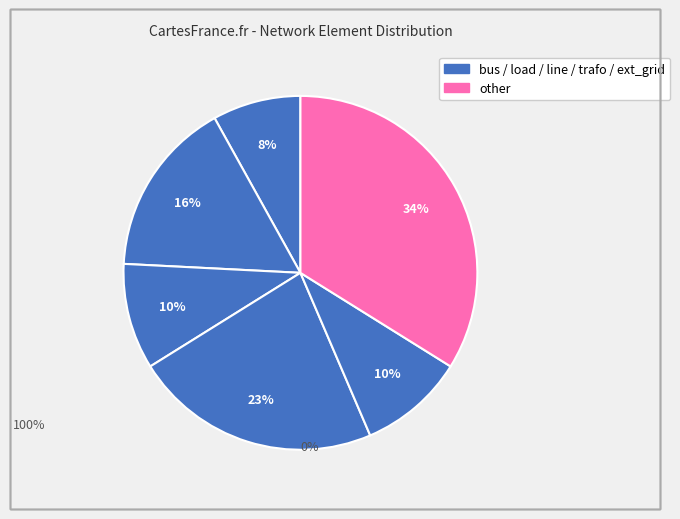

To the nearest percent, what is the average slice percentage?

17%